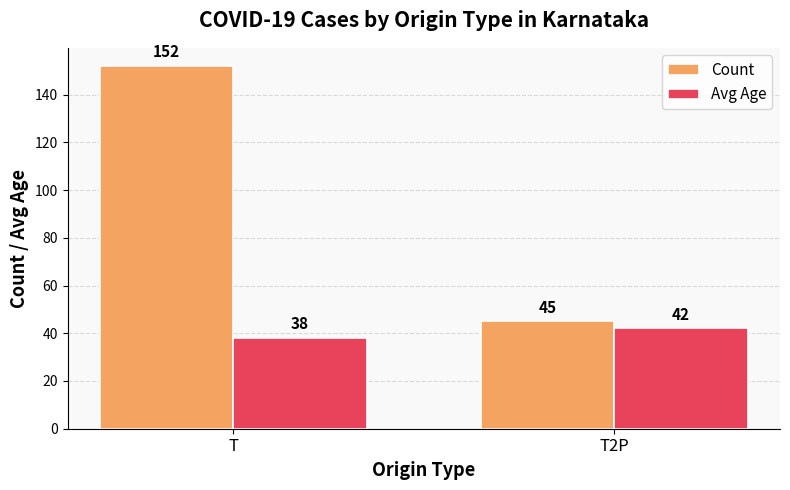

Which category has the highest value across all series?

T